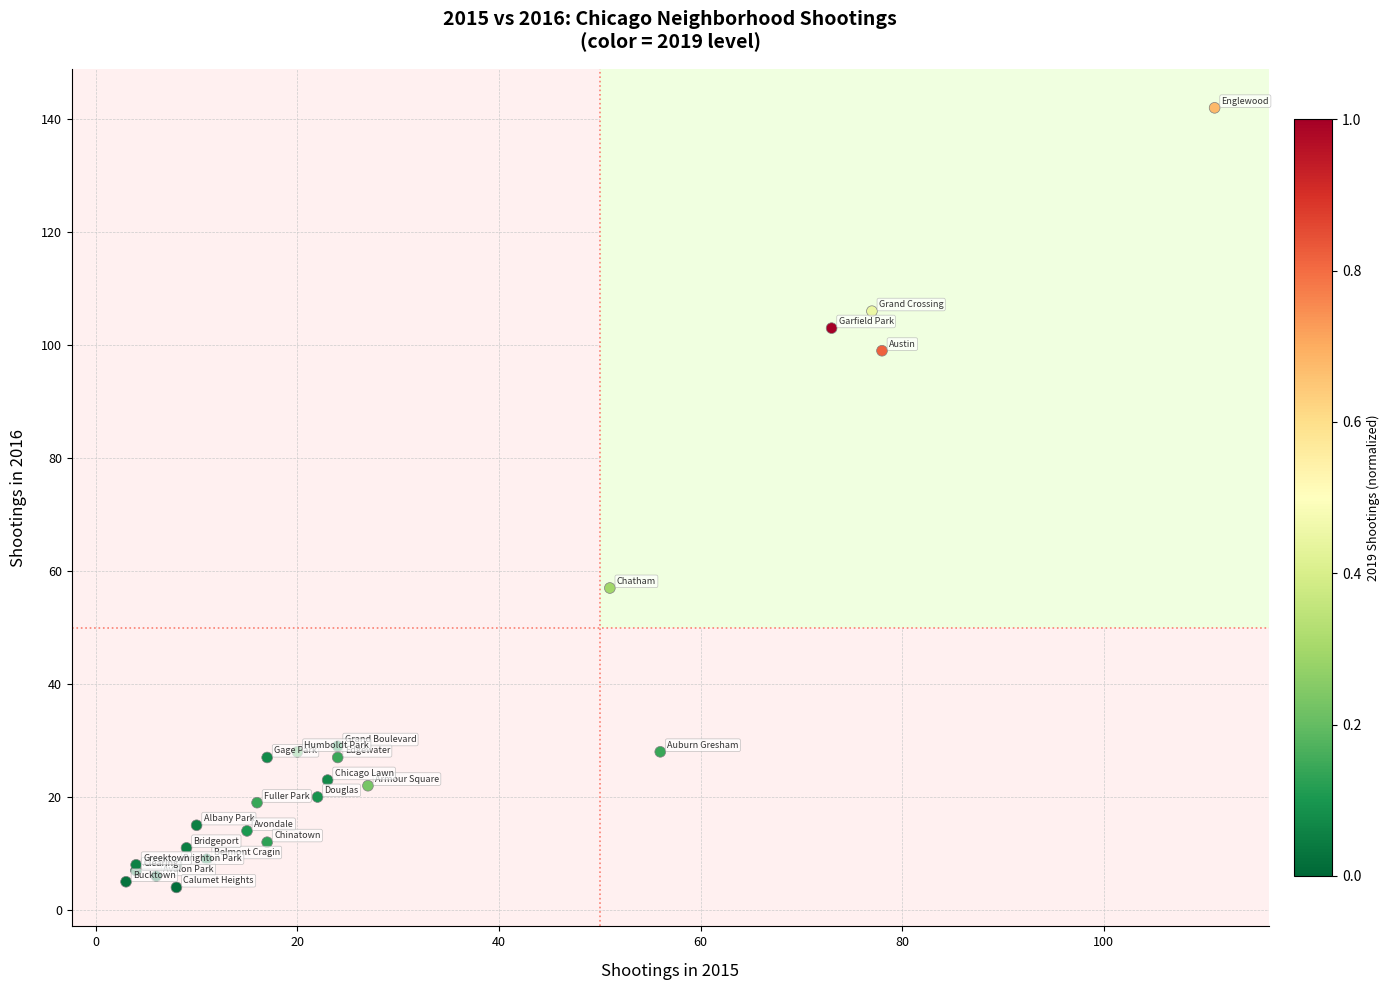

What Y value in the scatter plot is closest to 73?

57